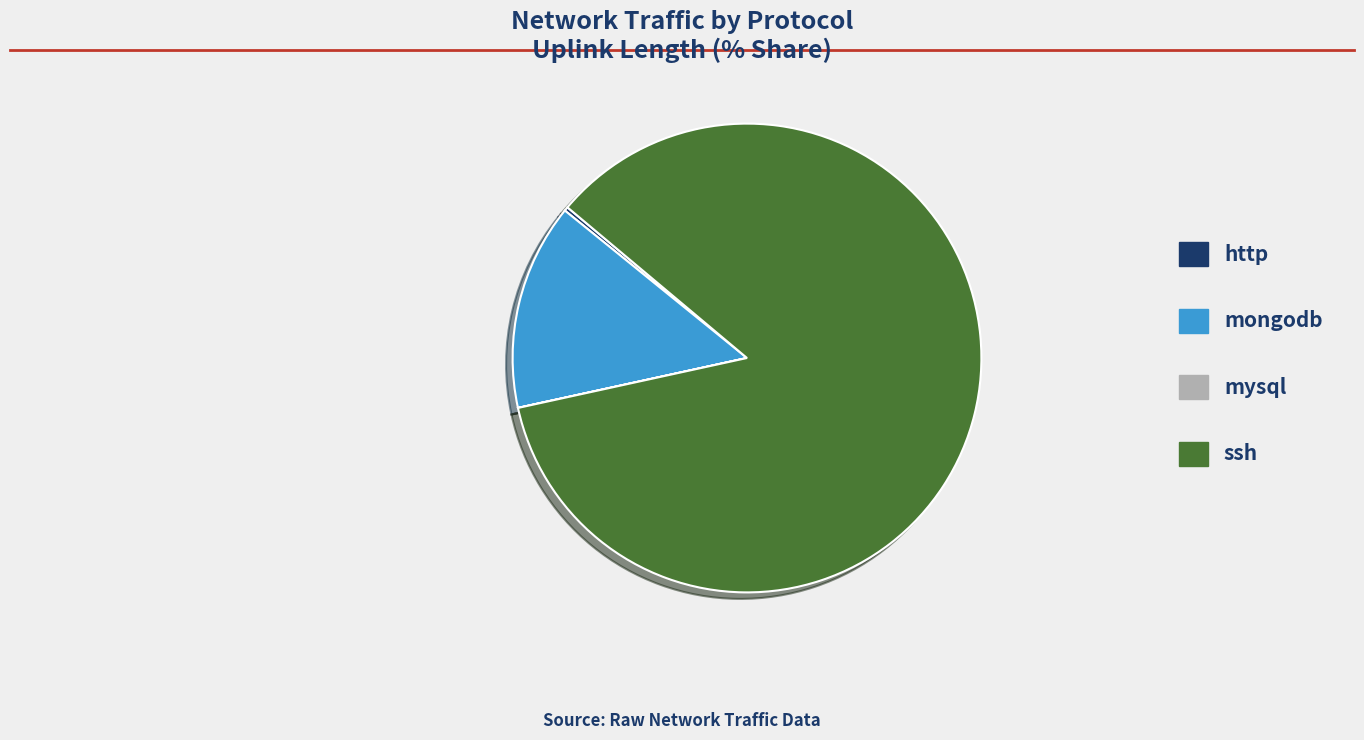

Does any single category account for the majority?

Yes